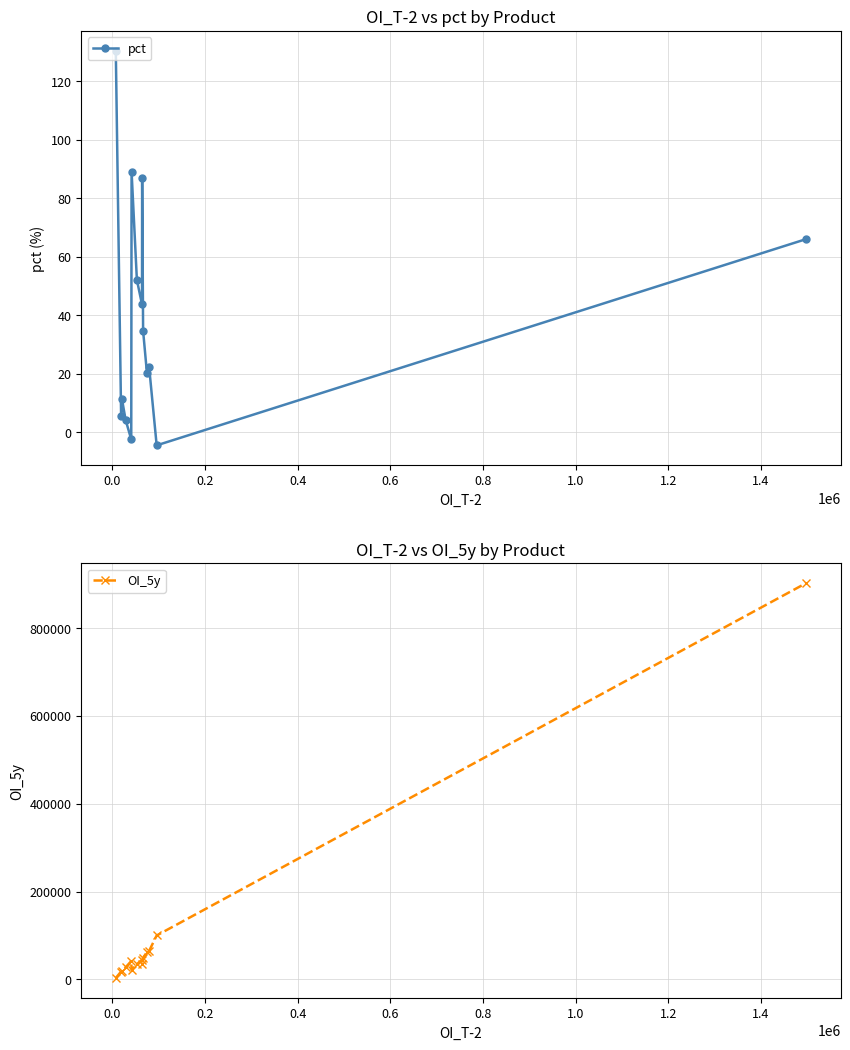

What is the maximum value for pct?

130.4